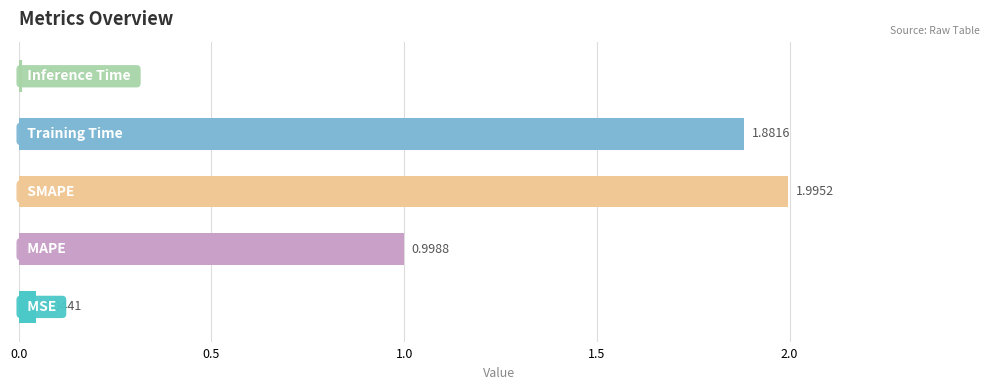

What is the sum of all values?

4.9